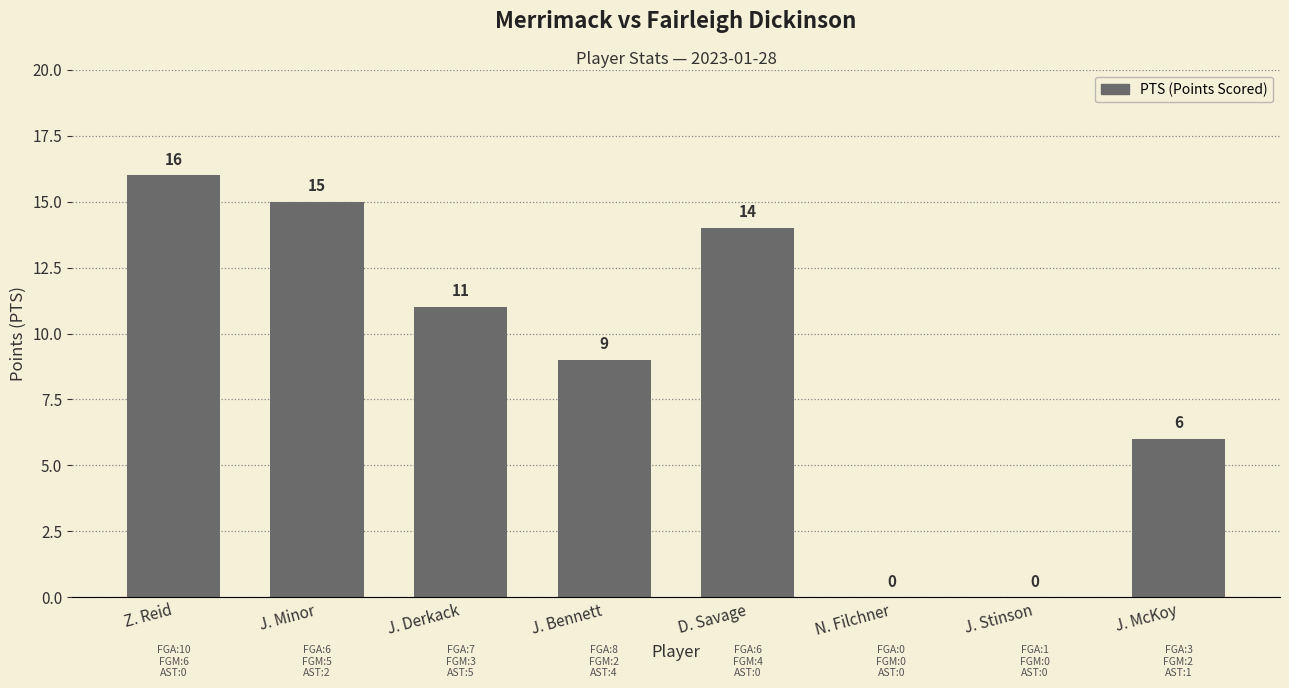

What is the greatest value displayed?

16